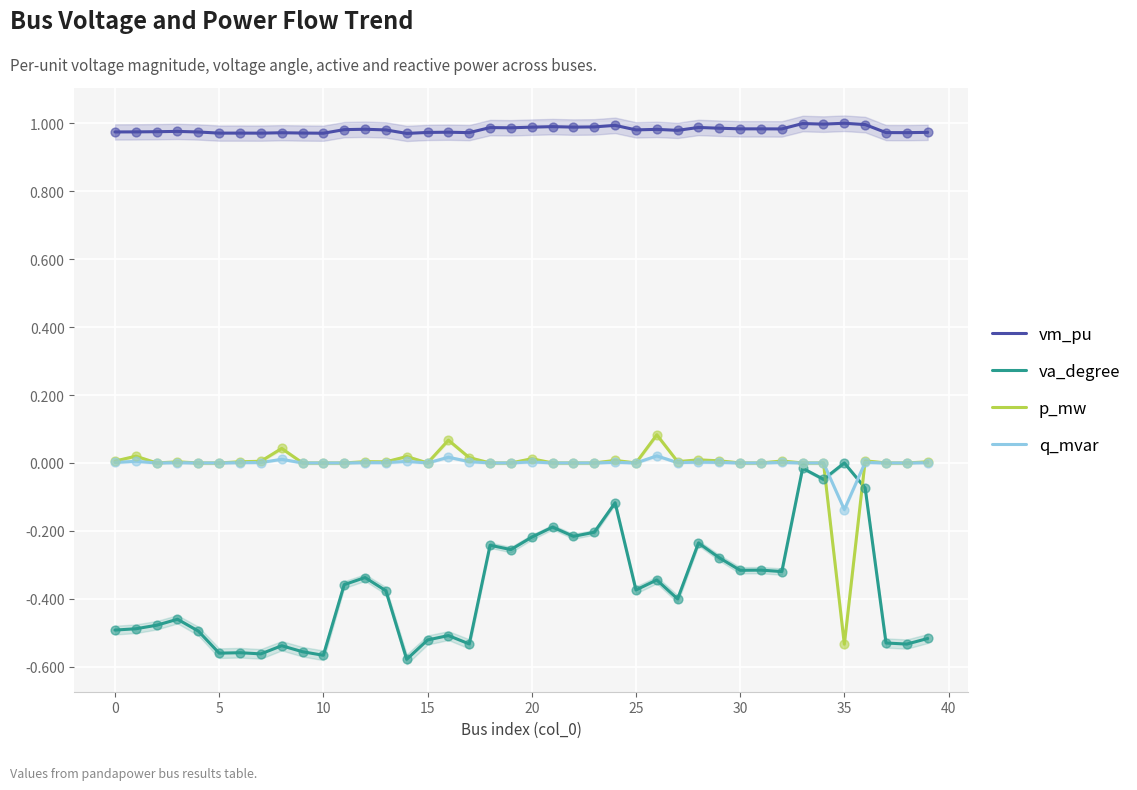

At how many categories does at least one series exceed 0?

40